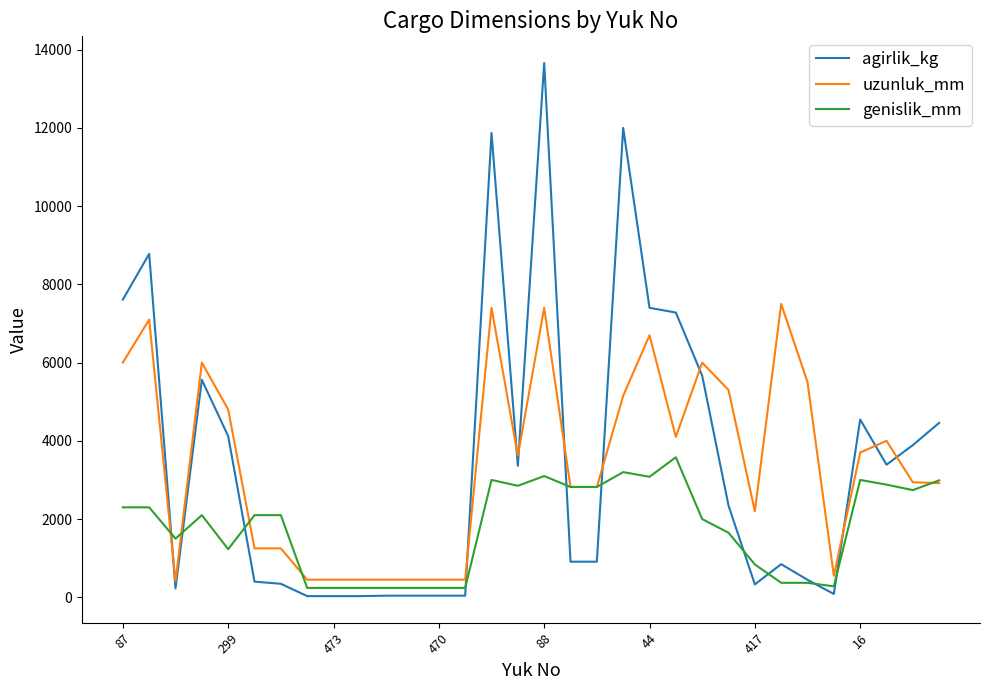

List the series in order of their peak value, highest first.

agirlik_kg, uzunluk_mm, genislik_mm